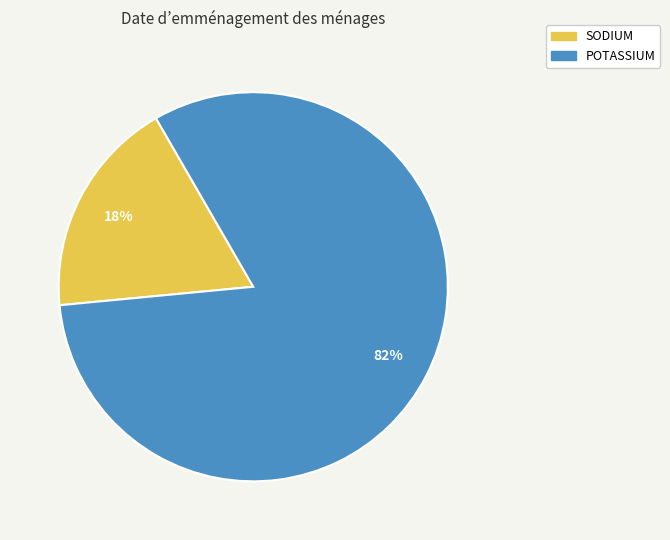

Which category has the biggest portion of the pie?

POTASSIUM